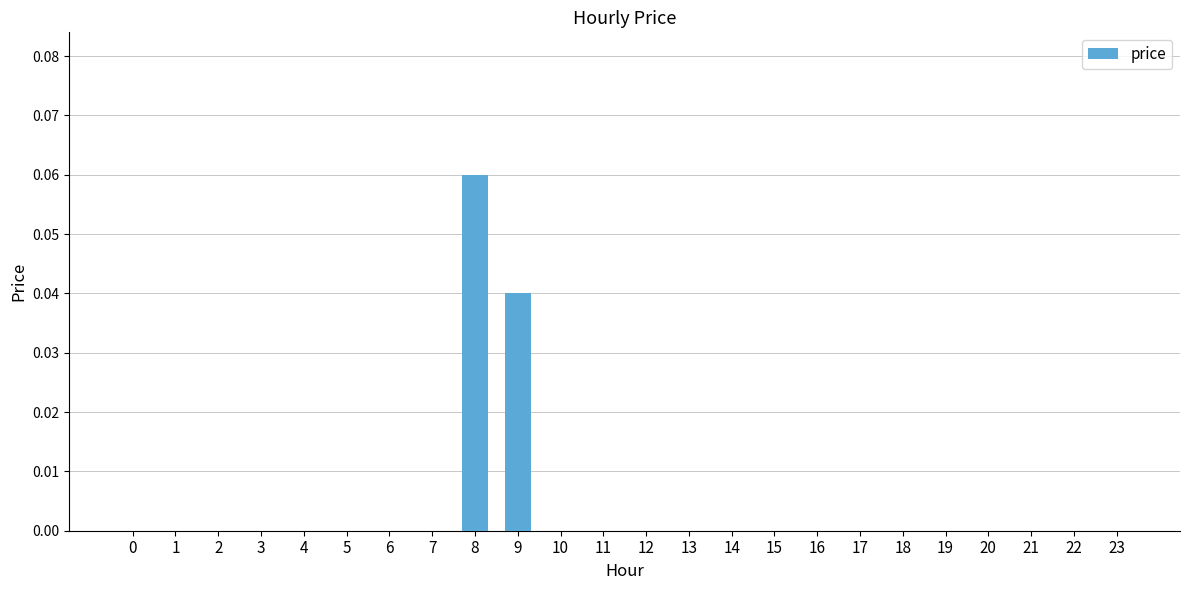

Is it true that the value at 0 is 0.0?

True